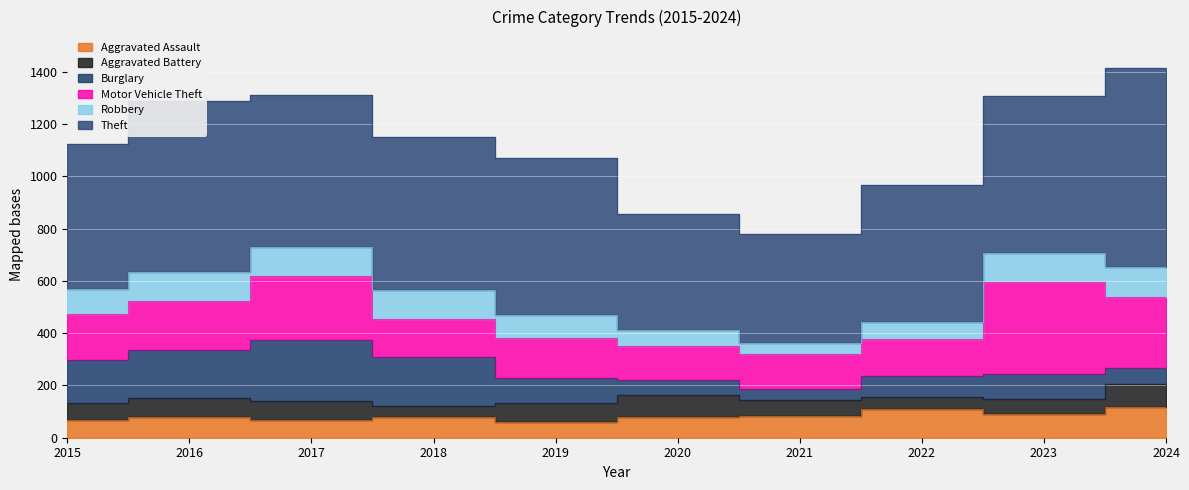

What is the total value across all series at 2024?

1413